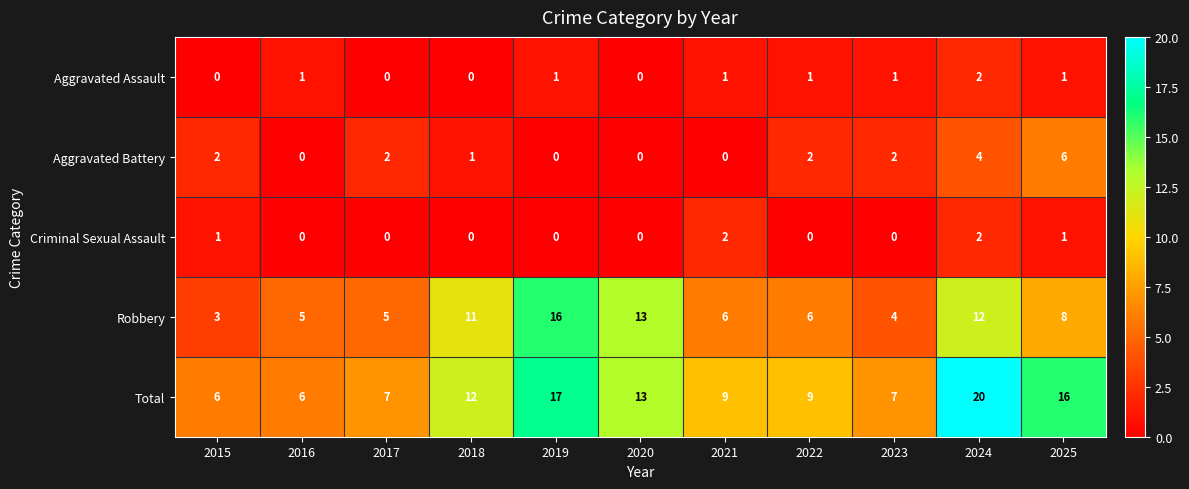

Rank the series at 2023 from lowest to highest value.

Criminal Sexual Assault, Aggravated Assault, Aggravated Battery, Robbery, Total